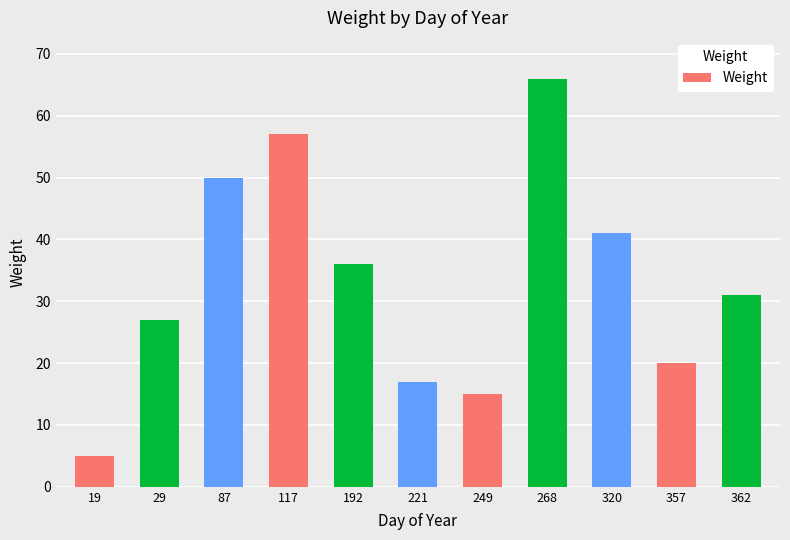

Reading right to left, what are all the values shown in this chart?

362=31	357=20	320=41	268=66	249=15	221=17	192=36	117=57	87=50	29=27	19=5